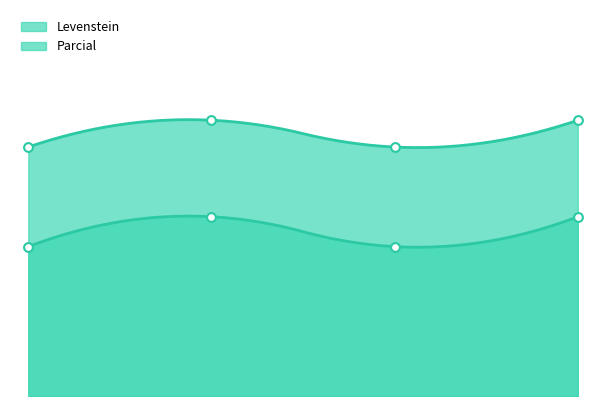

Is the value of Levenstein at 3.0 greater than the value of Parcial at 3.0?

Yes